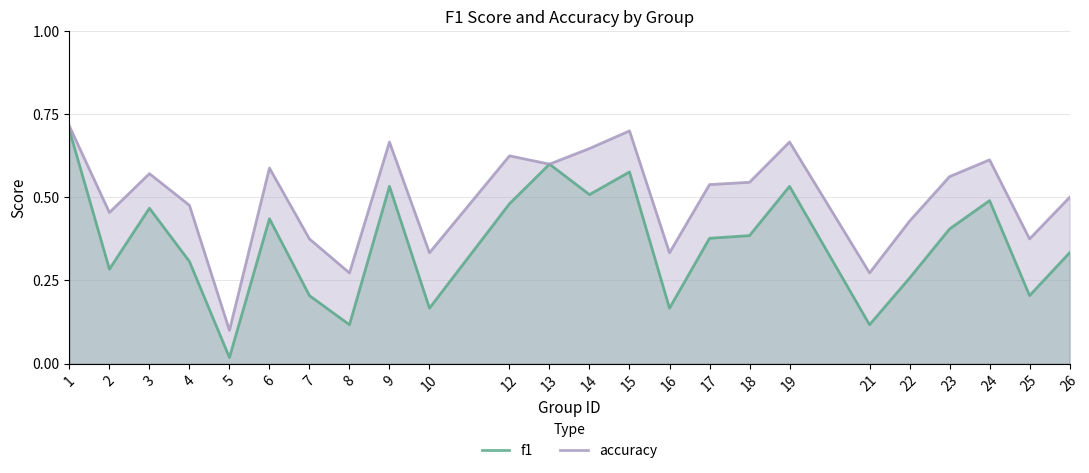

How many lines are shown in the chart?

2